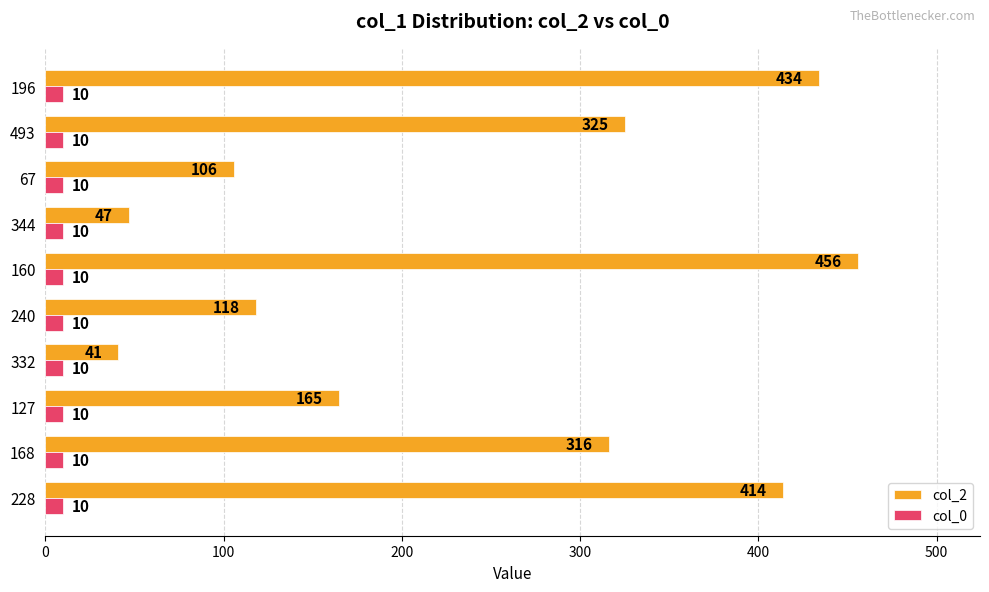

What is the minimum value shown in the chart?

10